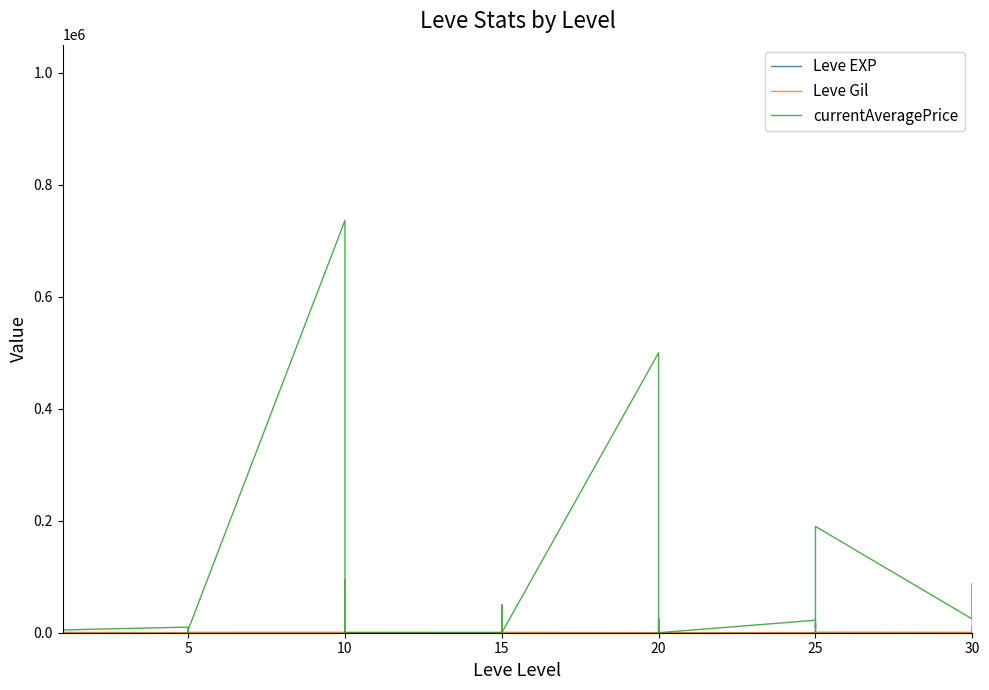

What is the difference between the currentAveragePrice values at 5 and 15?

49999.0